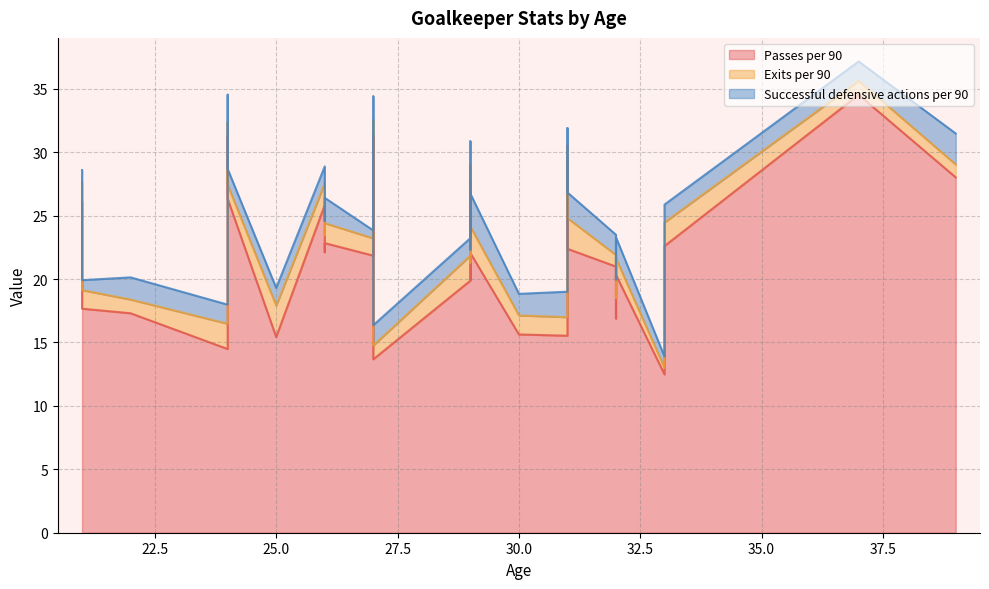

True or false: Passes per 90 has more than 1 interior local peaks.

True